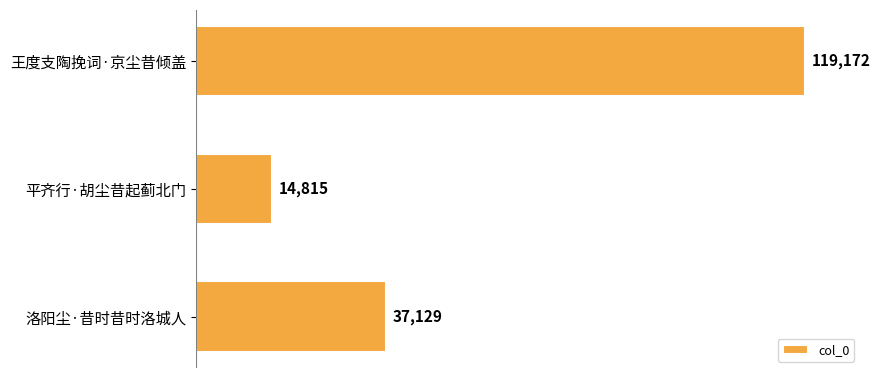

What is the label of the 3rd bar from the bottom?

王度支陶挽词·京尘昔倾盖